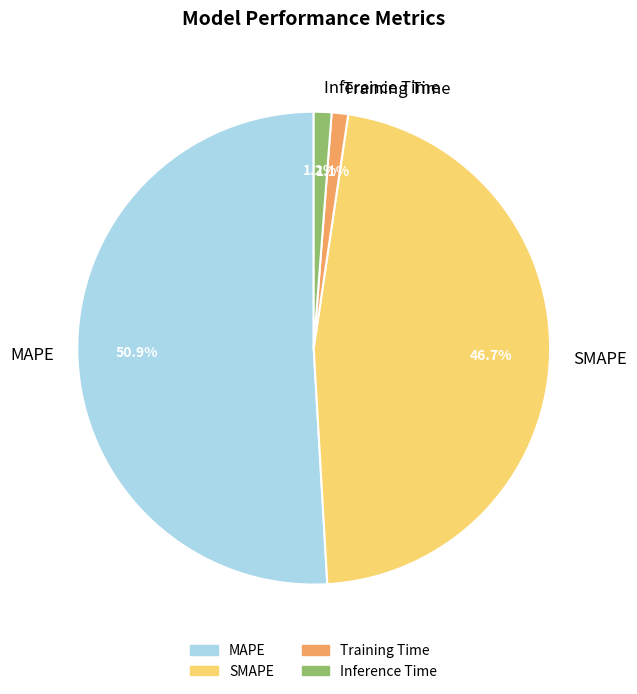

To the nearest percent, what portion does SMAPE represent?

47%